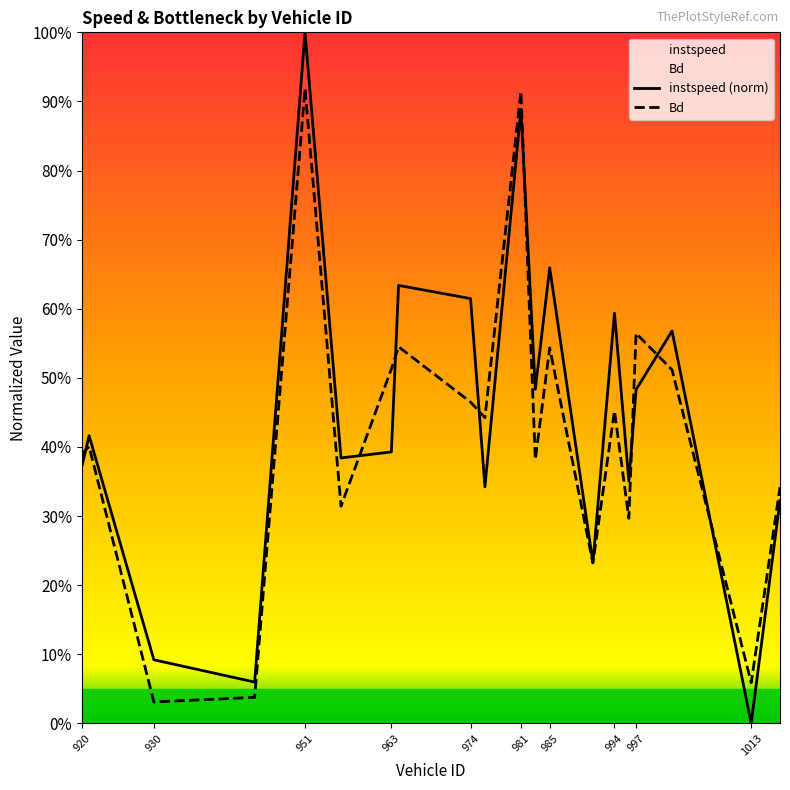

List the labels in order of Bd value, smallest first.

930, 944, 1013, 991, 996, 956, 1017, 983, 920, 921, 976, 994, 974, 1002, 963, 985, 964, 997, 981, 951